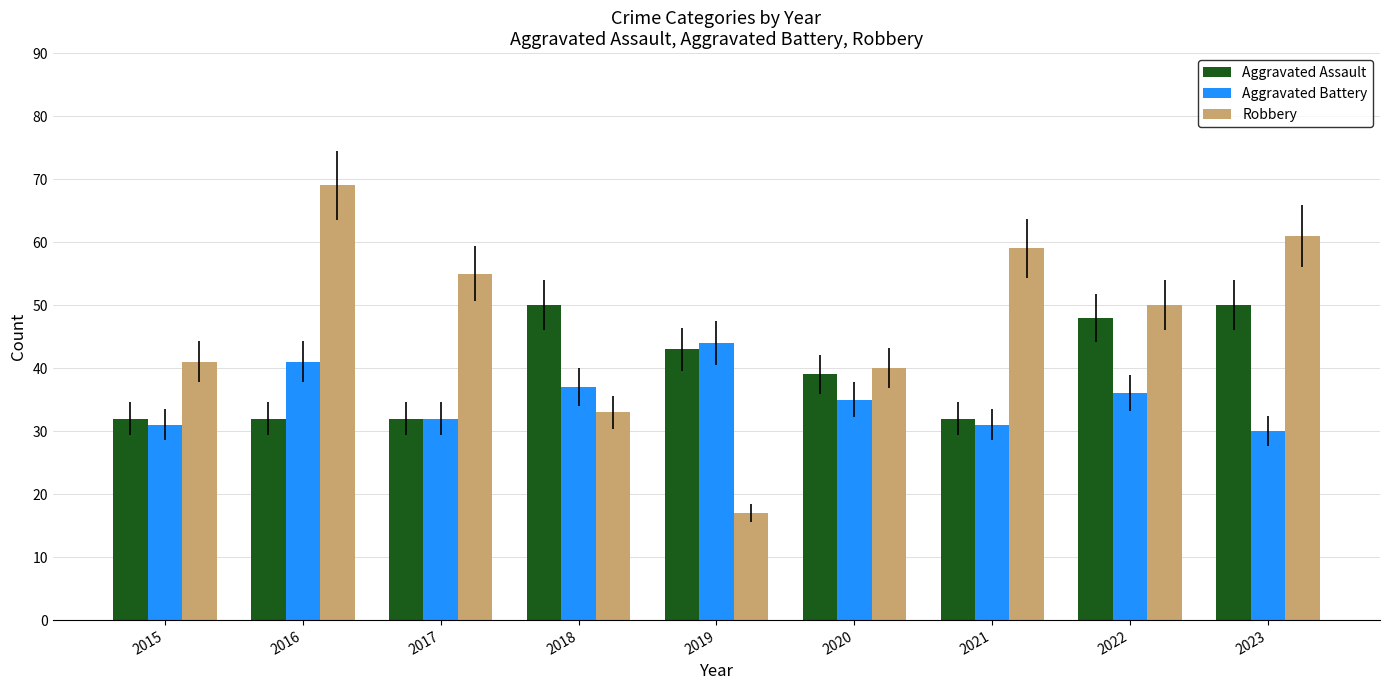

Reading left to right, list all the values displayed in this chart.

Aggravated Assault: 32	32	32	50	43	39	32	48	50
Aggravated Battery: 31	41	32	37	44	35	31	36	30
Robbery: 41	69	55	33	17	40	59	50	61